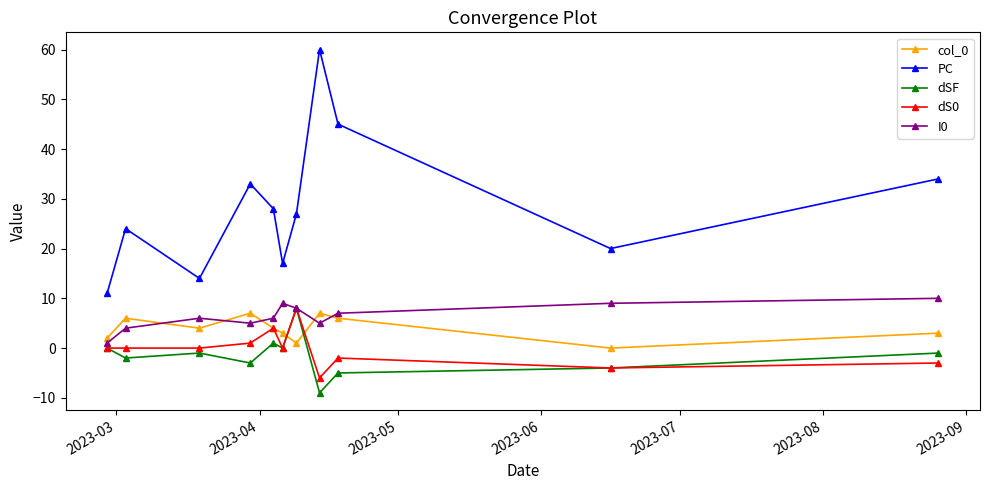

Which series has the widest spread of values?

PC